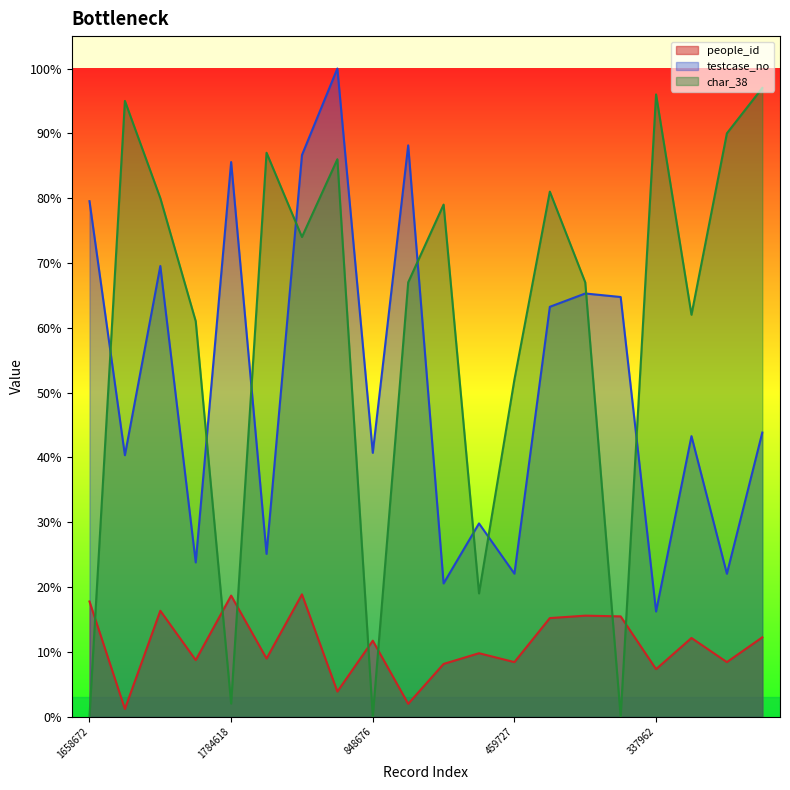

Rank the series by their average value, from lowest to highest.

people_id, testcase_no, char_38